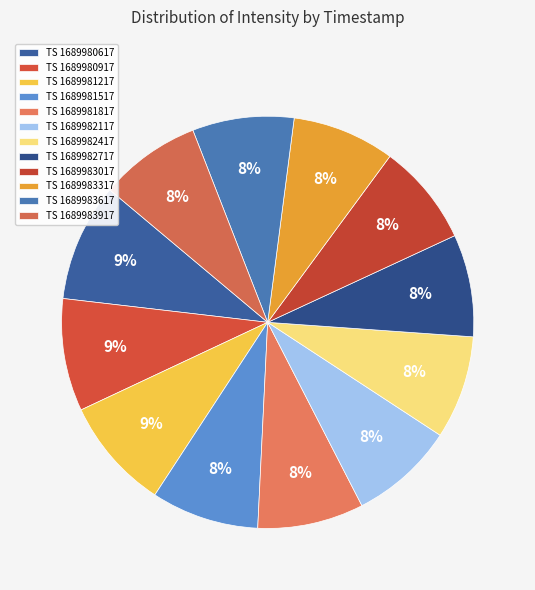

Rank the categories by value from lowest to highest.

1689983617, 1689983917, 1689983017, 1689982717, 1689983317, 1689982417, 1689982117, 1689981817, 1689981517, 1689981217, 1689980917, 1689980617